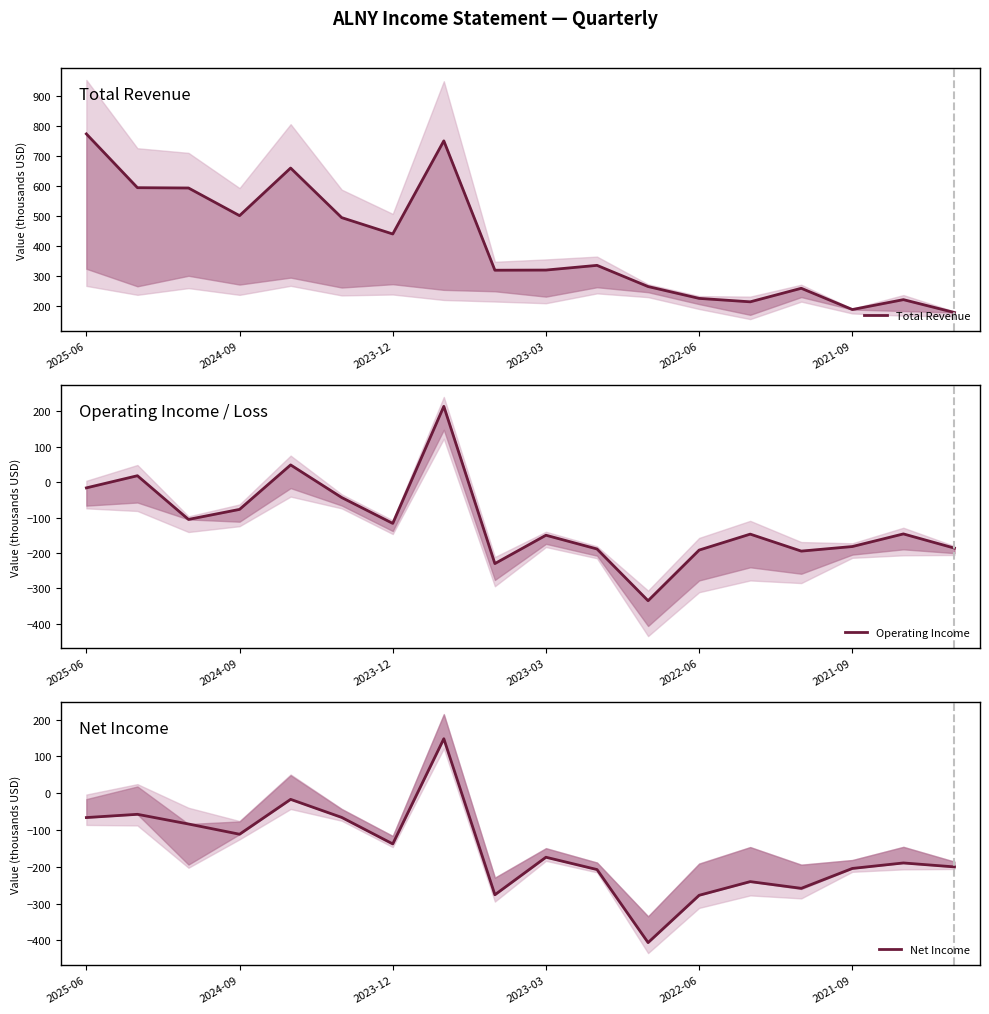

Which has a higher value, 14 or 12?

14